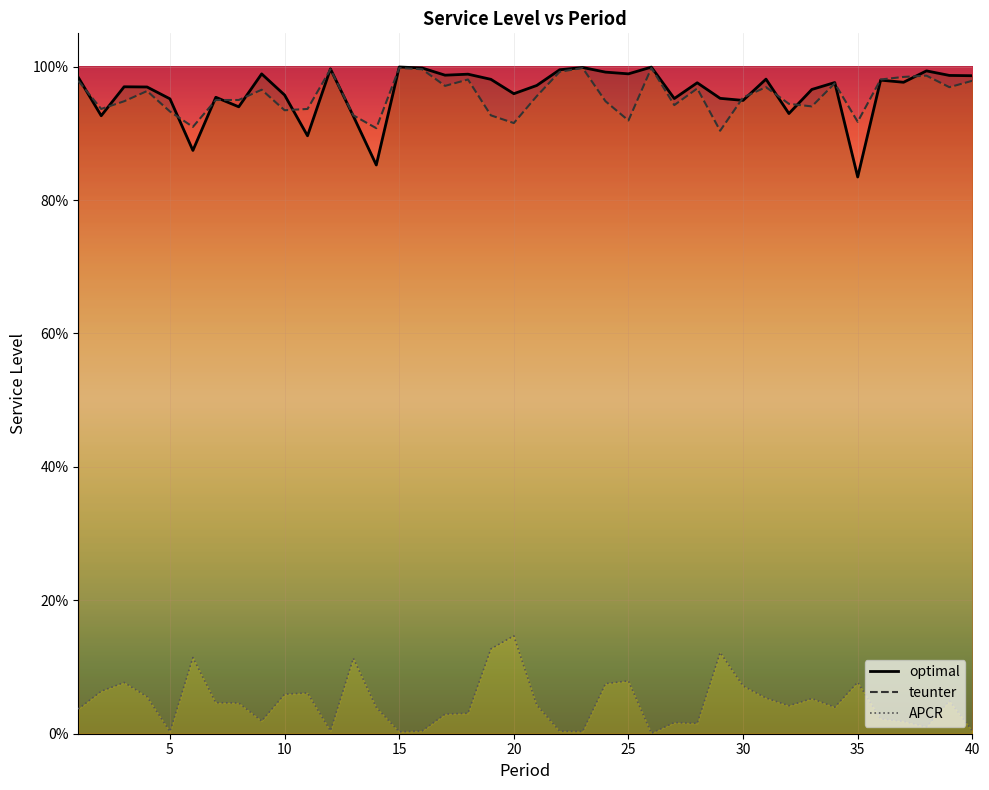

Reading right to left, transcribe all the data shown in this chart.

optimal: 1.0	1.0	1.0	1.0	1.0	0.8	1.0	1.0	0.9	1.0	0.9	1.0	1.0	1.0	1.0	1.0	1.0	1.0	1.0	1.0	1.0	1.0	1.0	1.0	1.0	1.0	0.9	0.9	1.0	0.9	1.0	1.0	0.9	1.0	0.9	1.0	1.0	1.0	0.9	1.0
teunter: 1.0	1.0	1.0	1.0	1.0	0.9	1.0	0.9	0.9	1.0	1.0	0.9	1.0	0.9	1.0	0.9	0.9	1.0	1.0	1.0	0.9	0.9	1.0	1.0	1.0	1.0	0.9	0.9	1.0	0.9	0.9	1.0	1.0	1.0	0.9	0.9	1.0	0.9	0.9	1.0
APCR: 0.0	0.0	0.0	0.0	0.0	0.1	0.0	0.1	0.0	0.1	0.1	0.1	0.0	0.0	0.0	0.1	0.1	0.0	0.0	0.0	0.1	0.1	0.0	0.0	0.0	0.0	0.0	0.1	0.0	0.1	0.1	0.0	0.0	0.0	0.1	0.0	0.1	0.1	0.1	0.0